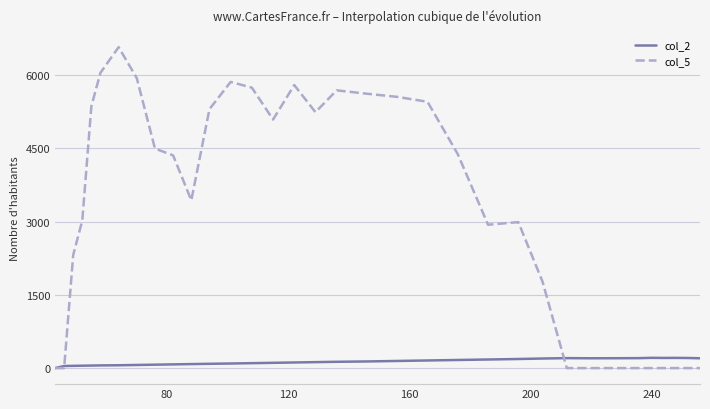

Which series has the largest total across all categories?

col_5